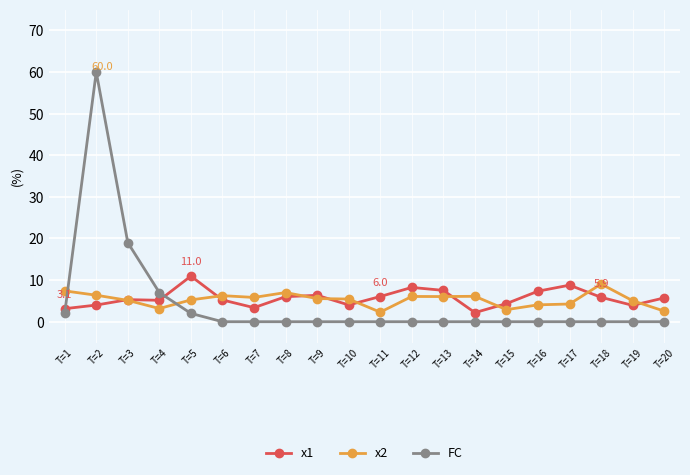

At which category is the sum across all series the highest?

T=2